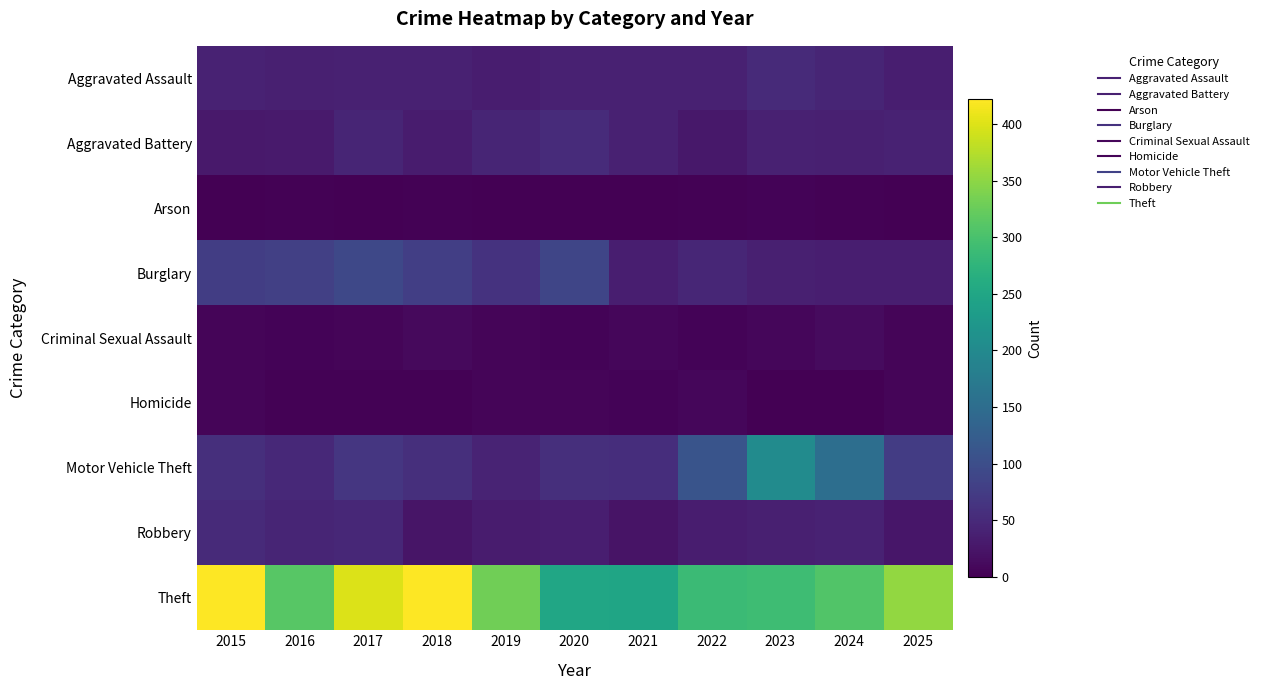

Which series has the largest total across all categories?

Theft